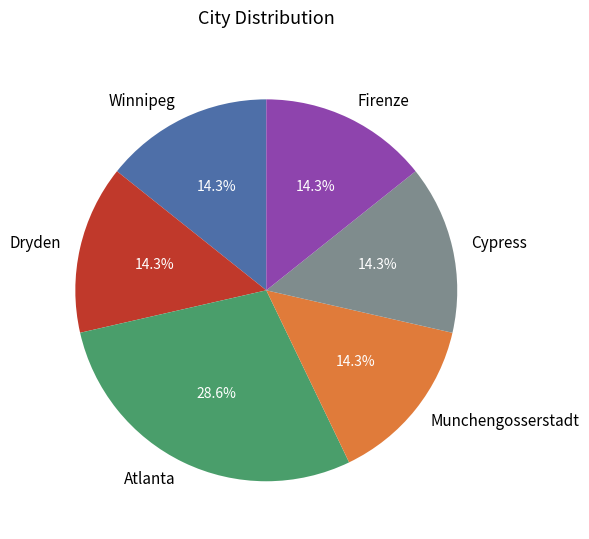

Count the number of slices in the pie.

6